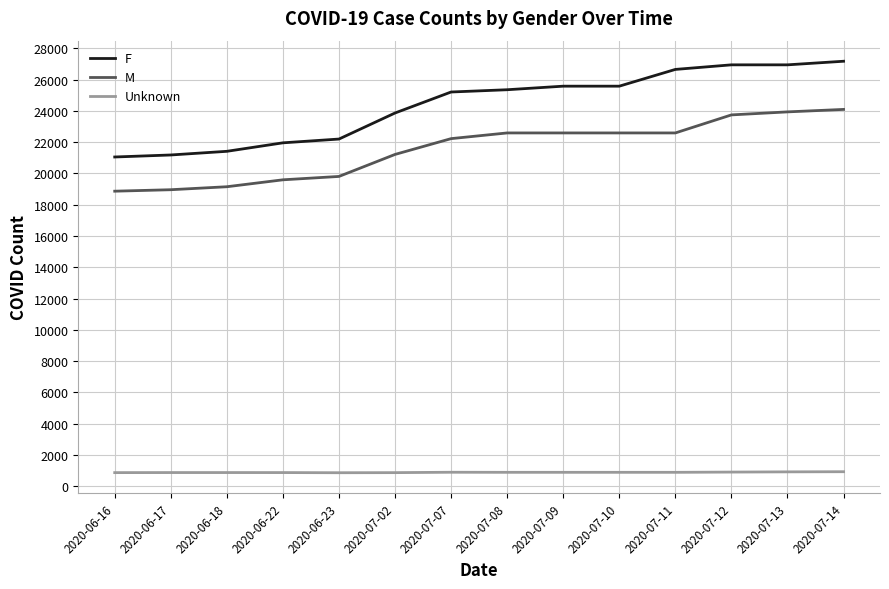

What is the approximate value of Unknown at 2020-07-12?

897